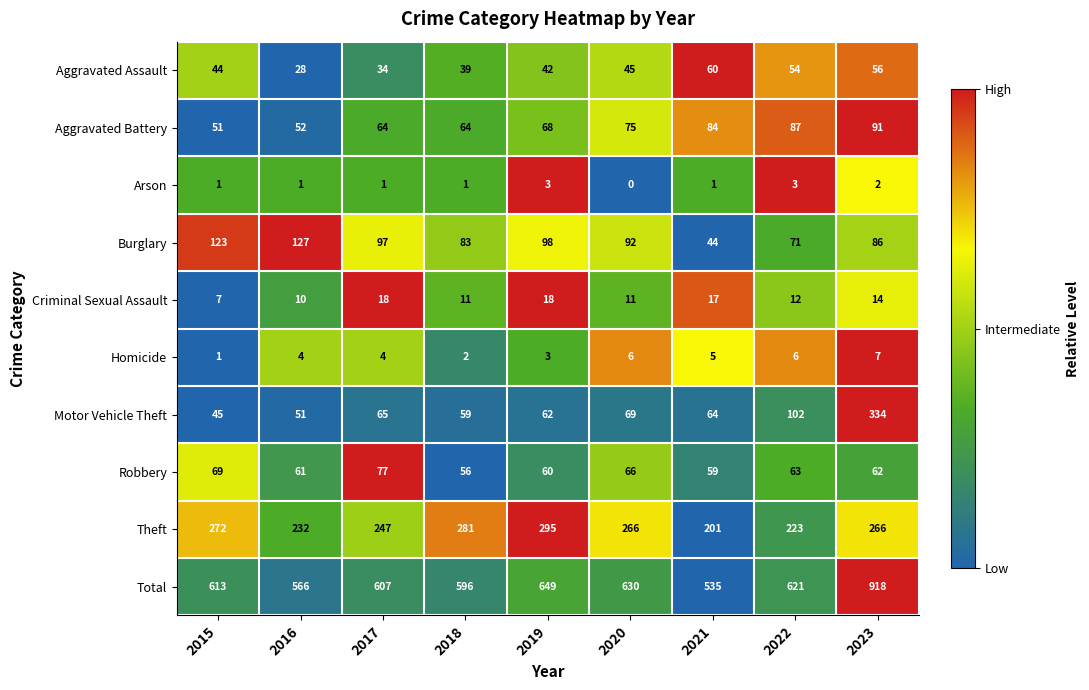

What is the average value of the Theft series?

254